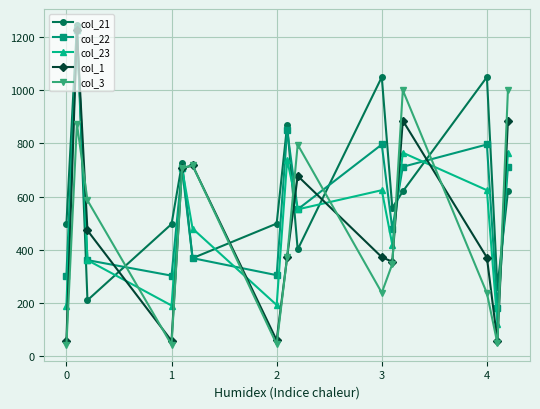

What is the value of the col_3 point at the 7th from the left?

43.9